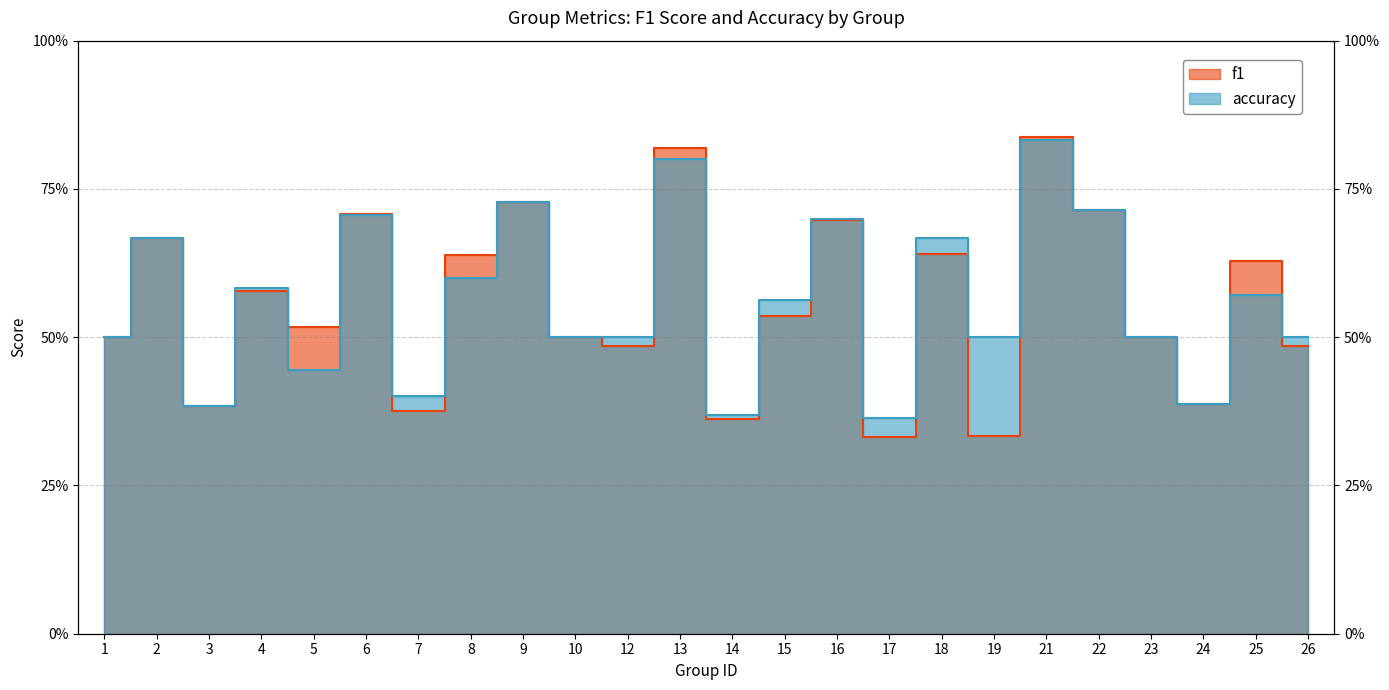

What value does the f1 series have at 4?

0.6